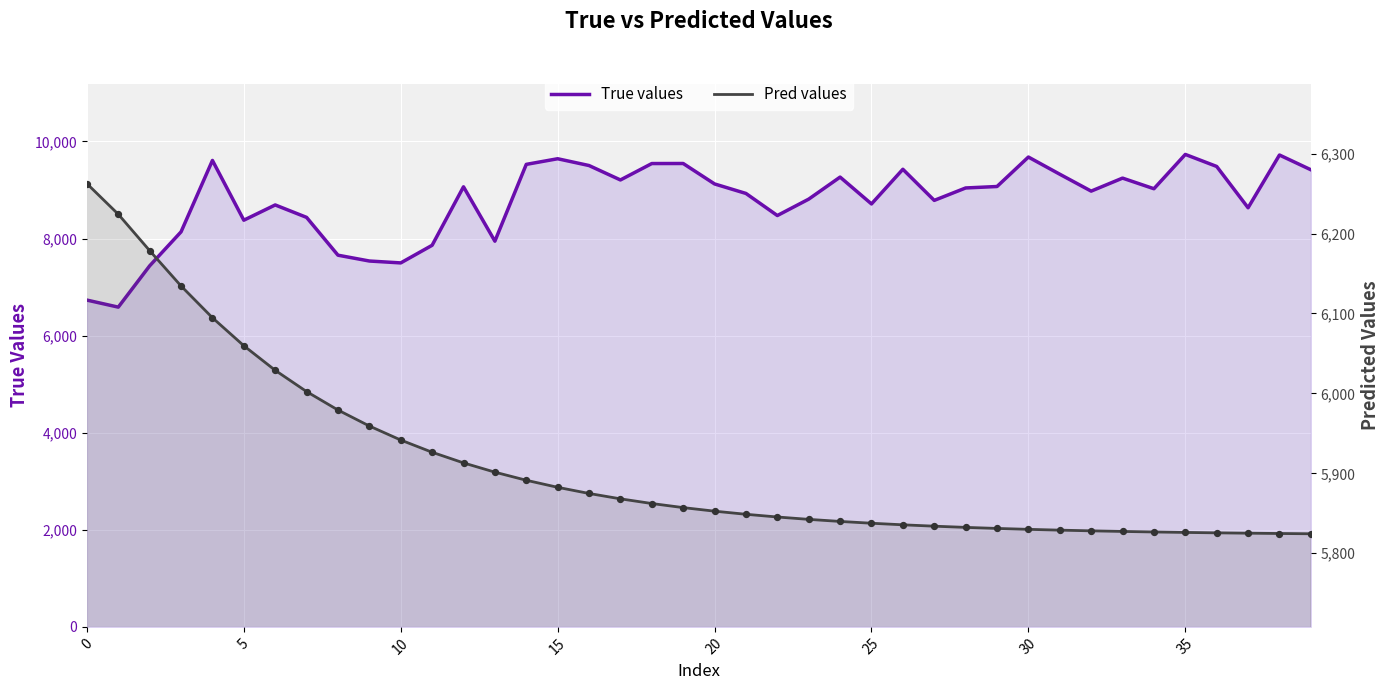

What are all the series names shown in the legend?

True values, Pred values